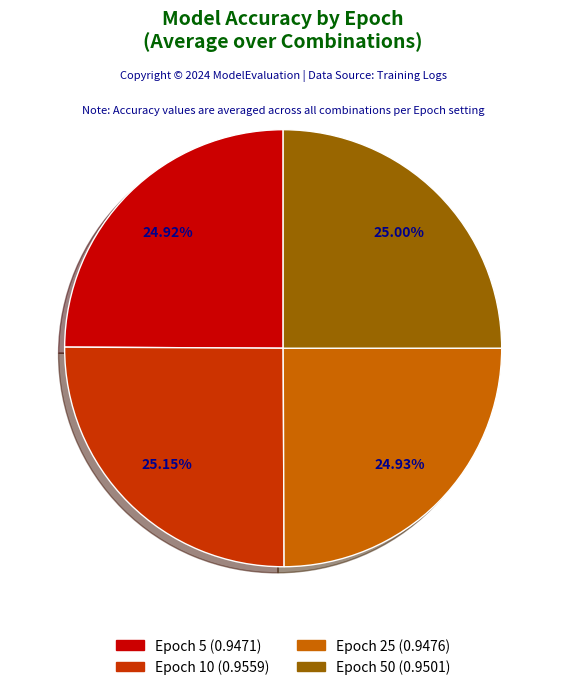

Is there any slice that represents more than half of the pie?

No